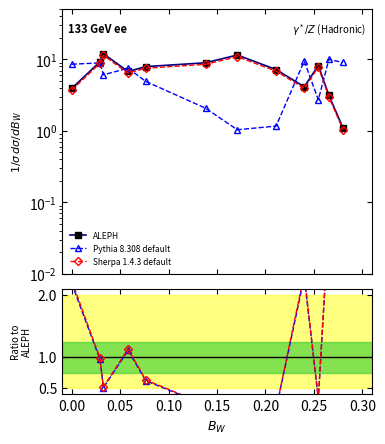

How many lines are shown in the chart?

3